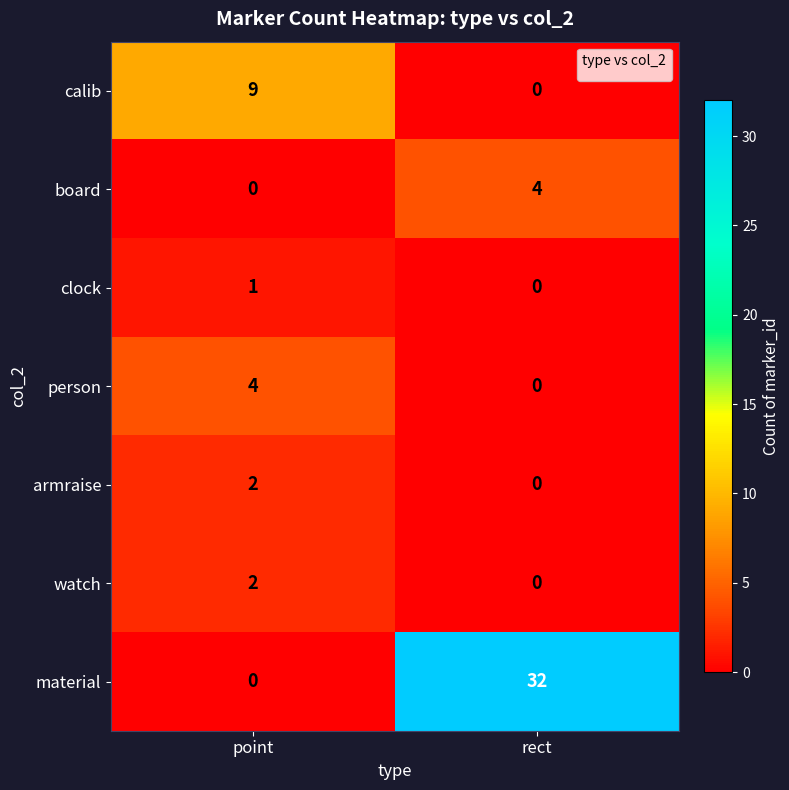

True or false: material has a value of -18 at point.

False